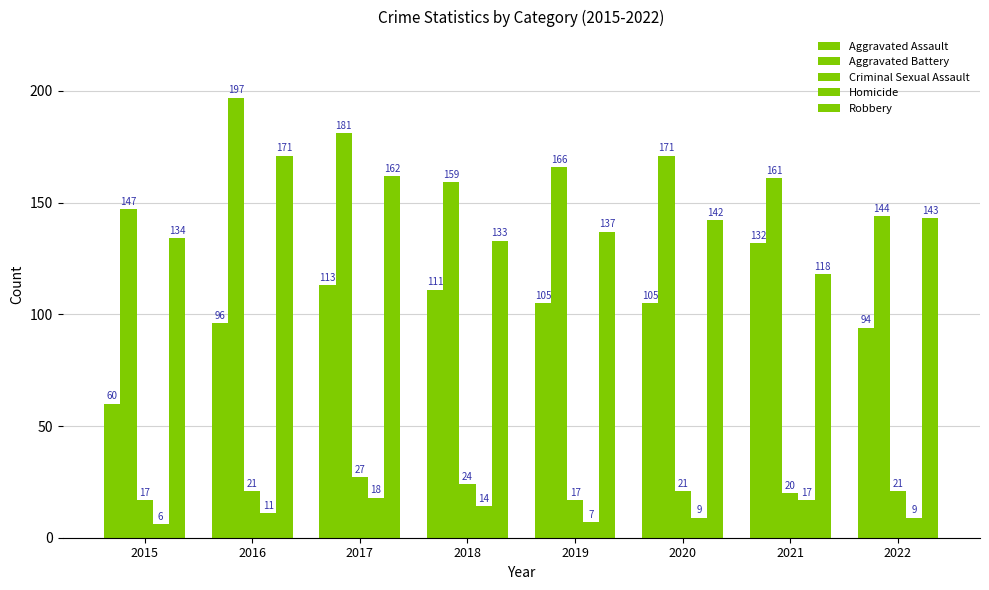

What is the value of the Aggravated Battery bar at the 4th from the left?

159